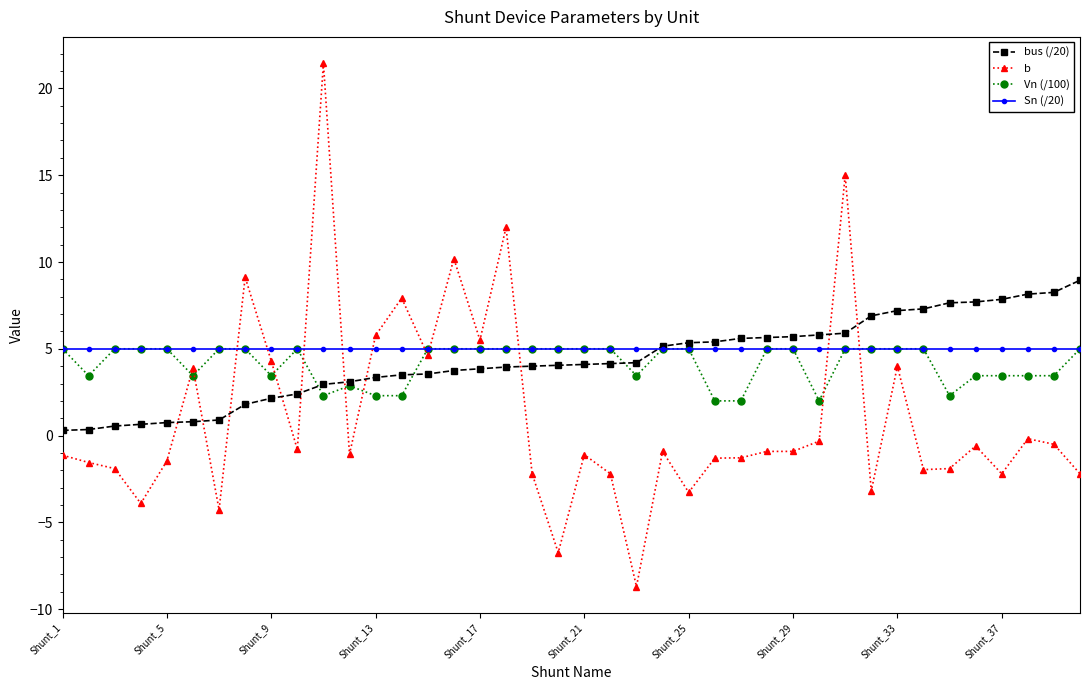

Which series has the widest spread of values?

b